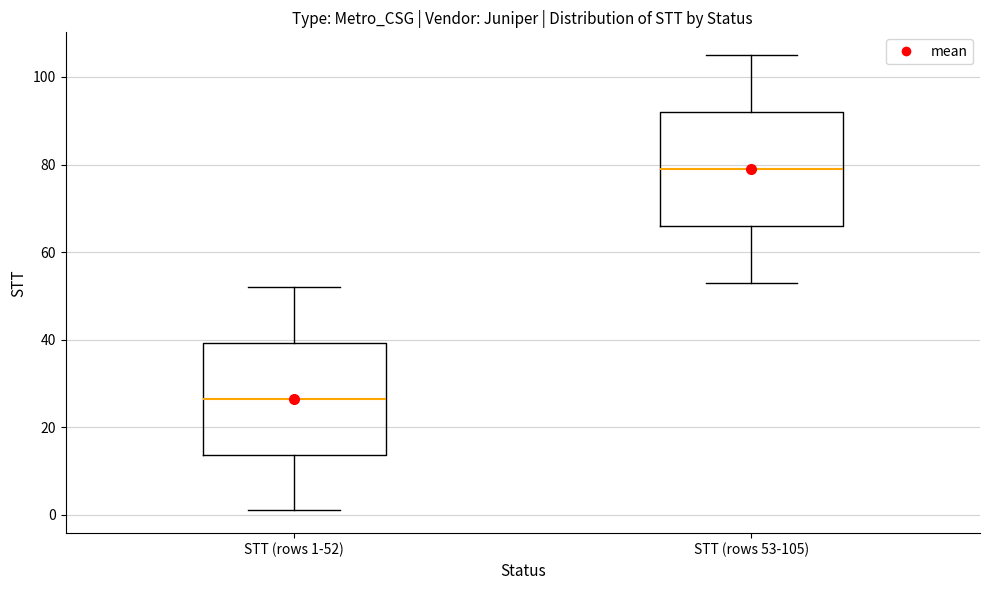

Where does the upper whisker of the box for STT (rows 53-105) end on the y-axis? The values are not printed on the chart, so give them approximately, as read against the axis.

106